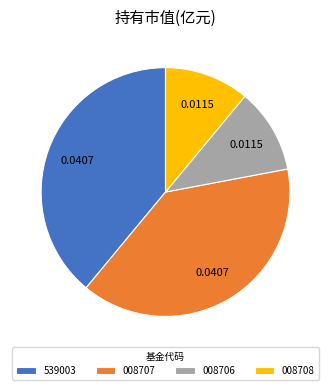

Is there a majority slice in this chart?

No